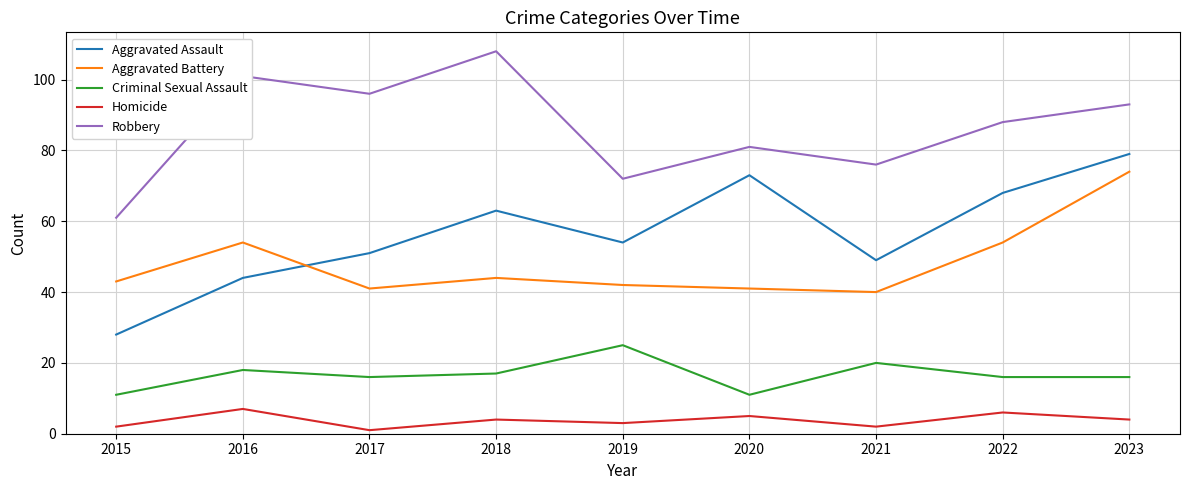

What are all the series names shown in the legend?

Aggravated Assault, Aggravated Battery, Criminal Sexual Assault, Homicide, Robbery